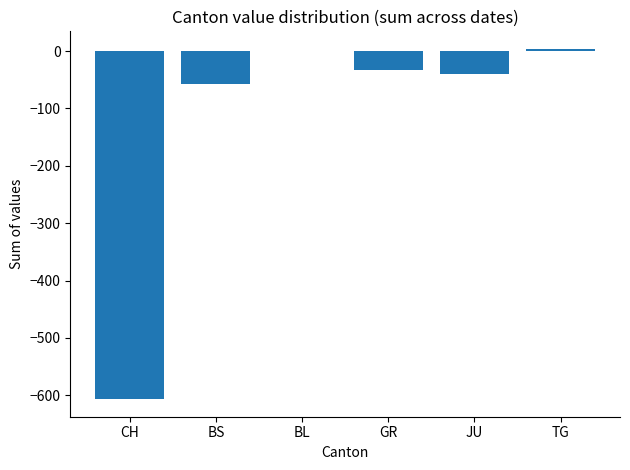

Are the bars grouped side by side (vs. stacked)?

No